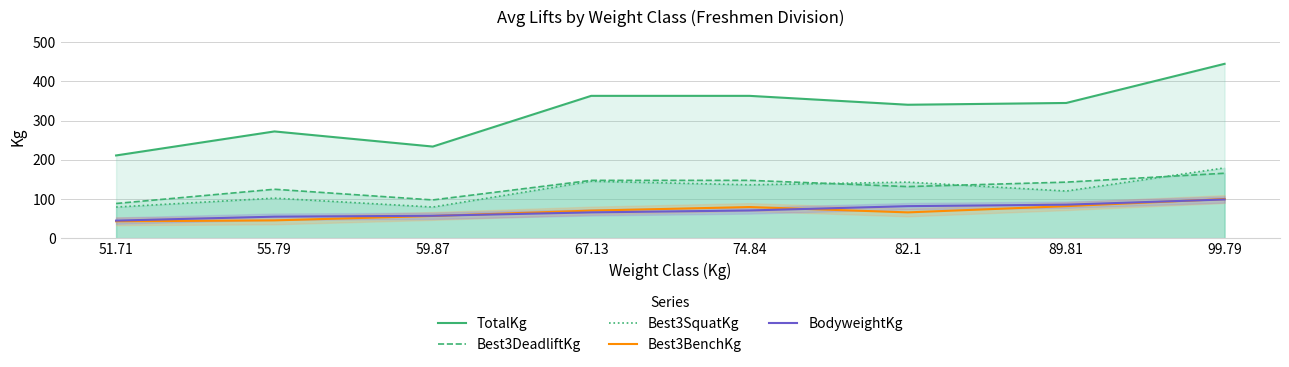

Which series has the largest range (max minus min)?

TotalKg